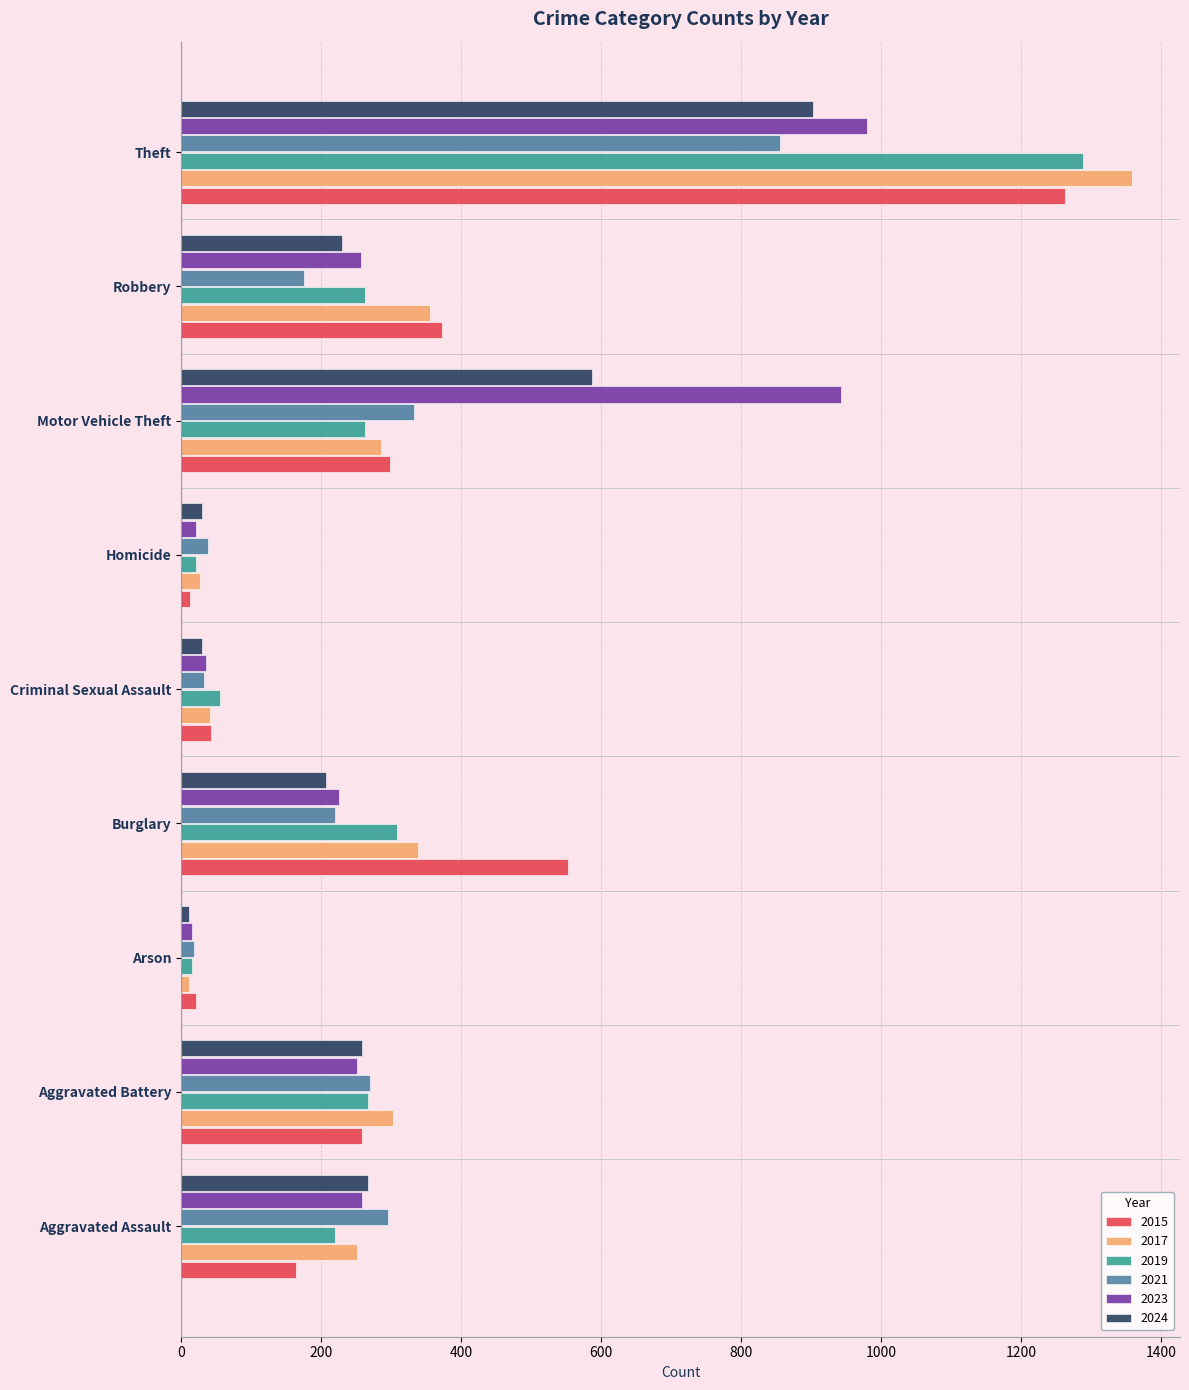

Which series changed the most between Robbery and Theft?

2019